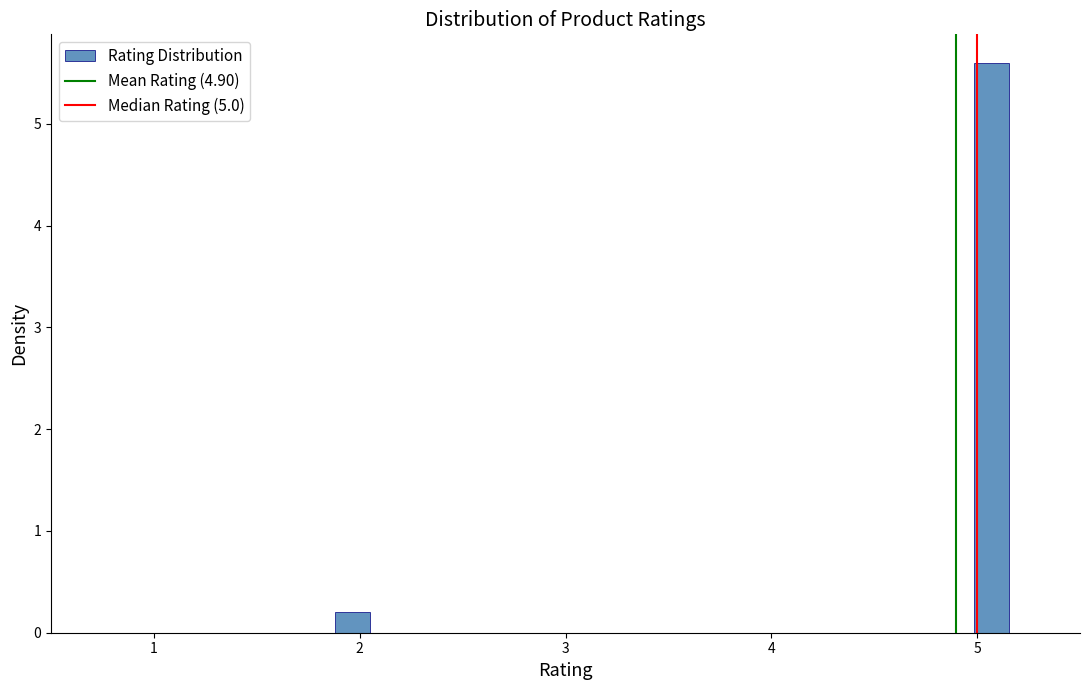

Around what value on the x-axis is the tallest bar? Give the approximate position of its centre, as read against the axis.

5.1